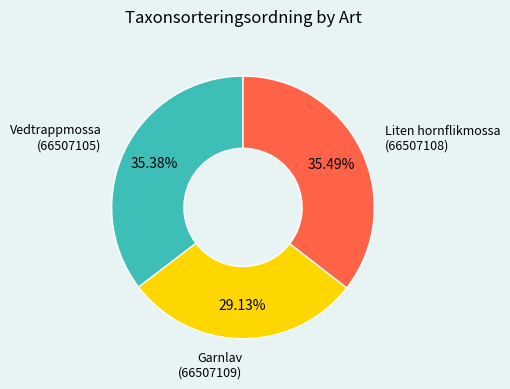

Is there any slice that represents more than half of the pie?

No